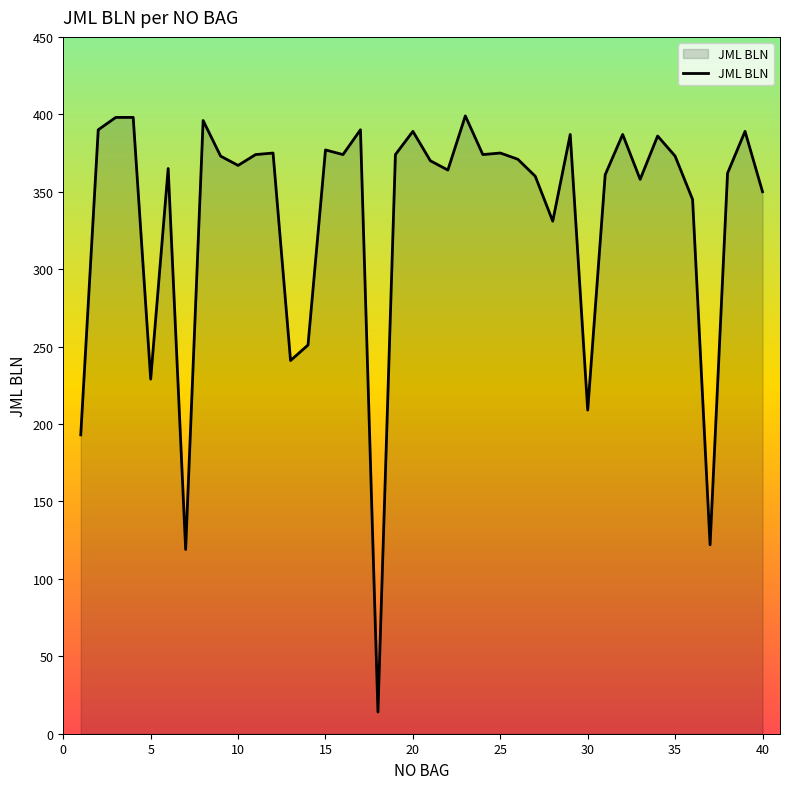

What is the maximum value shown in the chart?

399